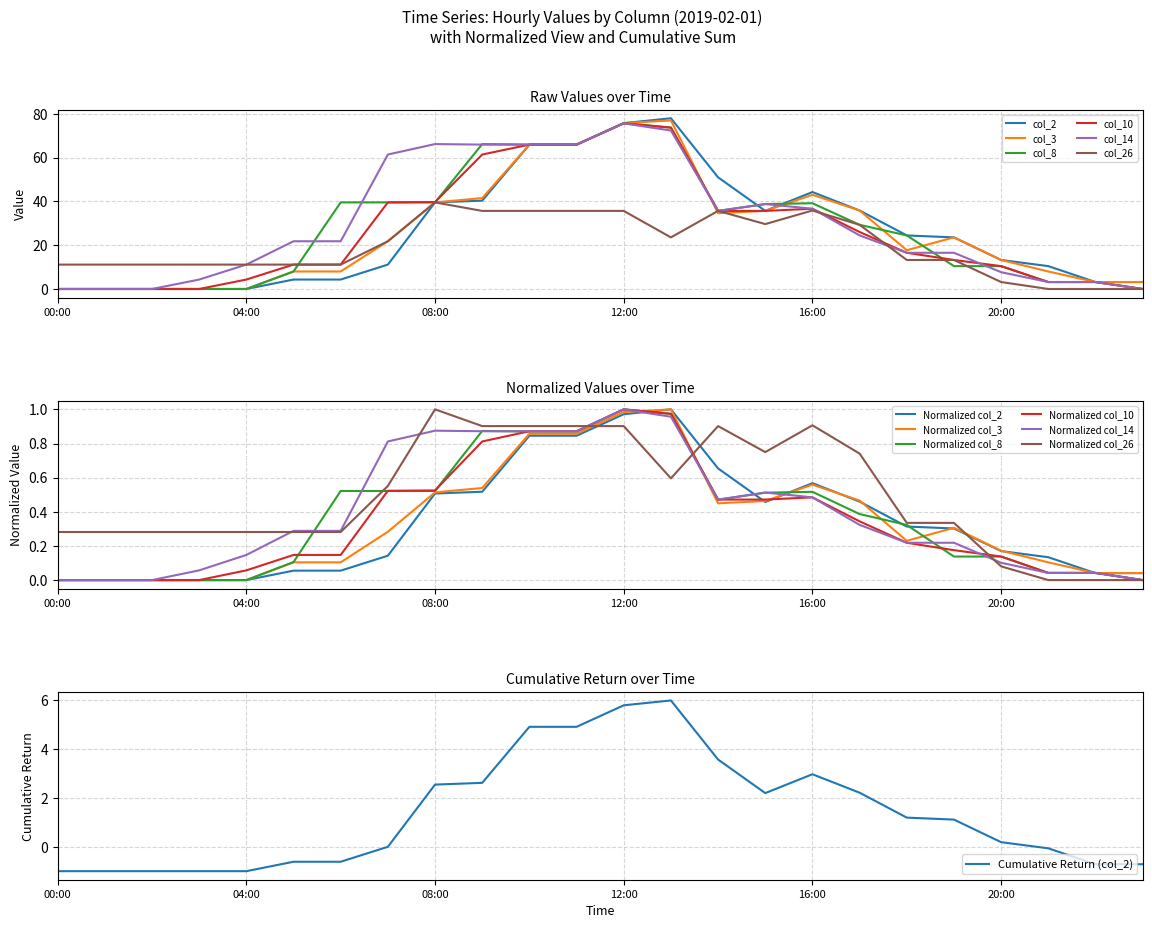

Between 2019-02-01 21:00 and 2019-02-01 02:00, which is larger?

2019-02-01 21:00